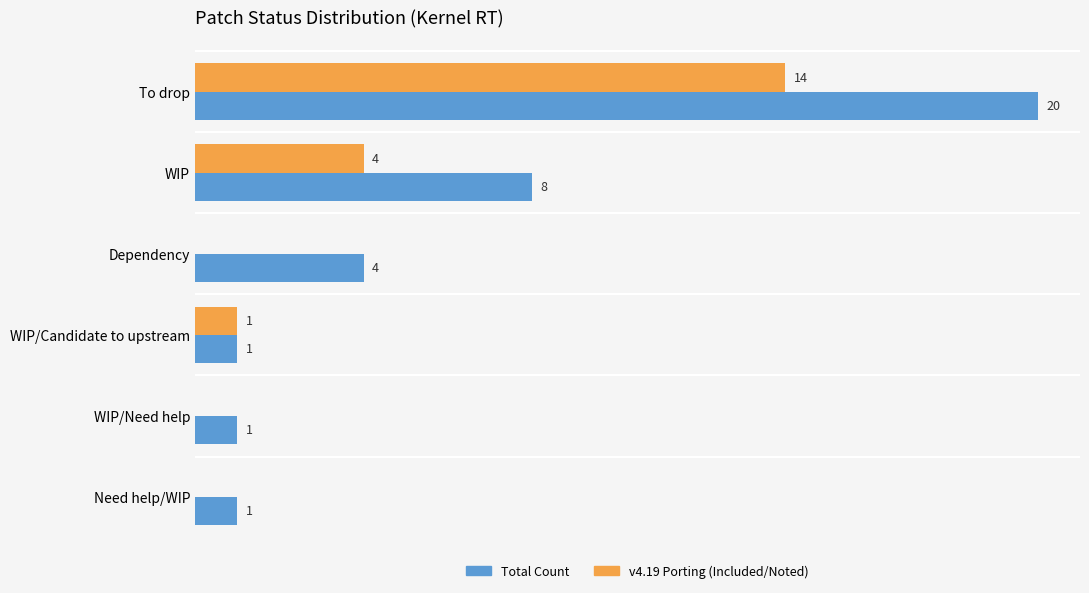

At which label is v4.19 Porting (Included/Noted) closest to 7?

WIP